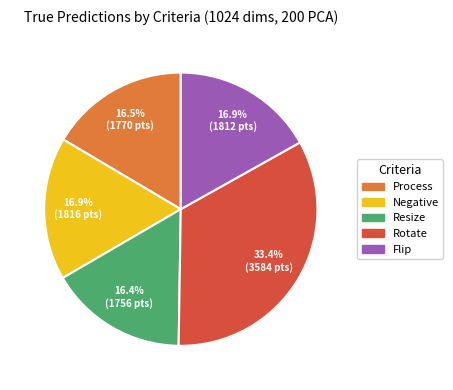

To the nearest percent, what percentage of the pie is Flip?

17%